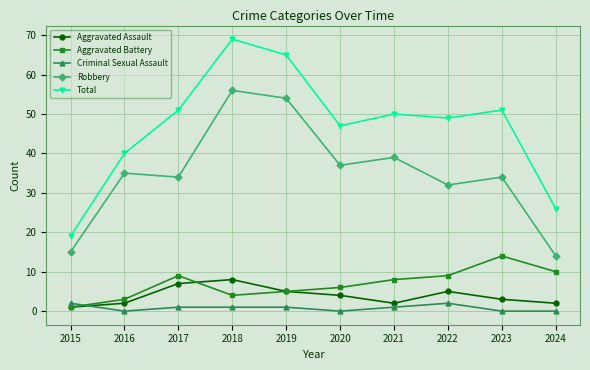

What is the value of the Aggravated Assault point at the 9th from the left?

3